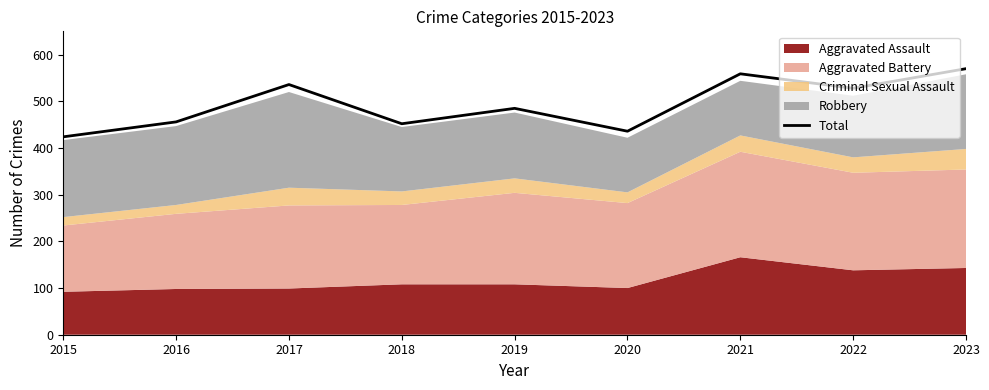

What is the maximum value shown in the chart?

570